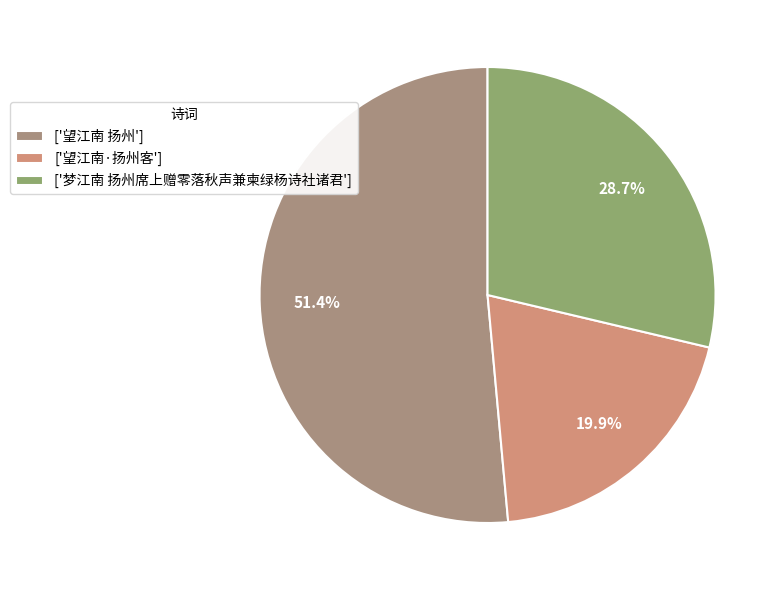

To the nearest percent, what is the difference between the largest and smallest slice percentages?

32%